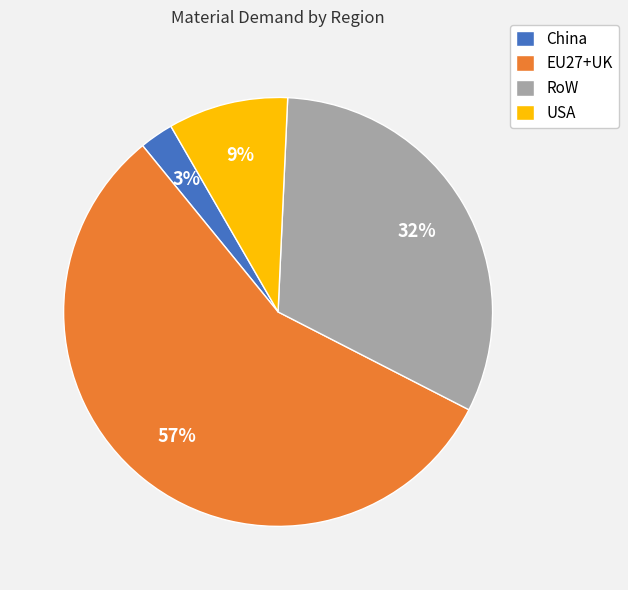

Rank the categories by value from lowest to highest.

China, USA, RoW, EU27+UK